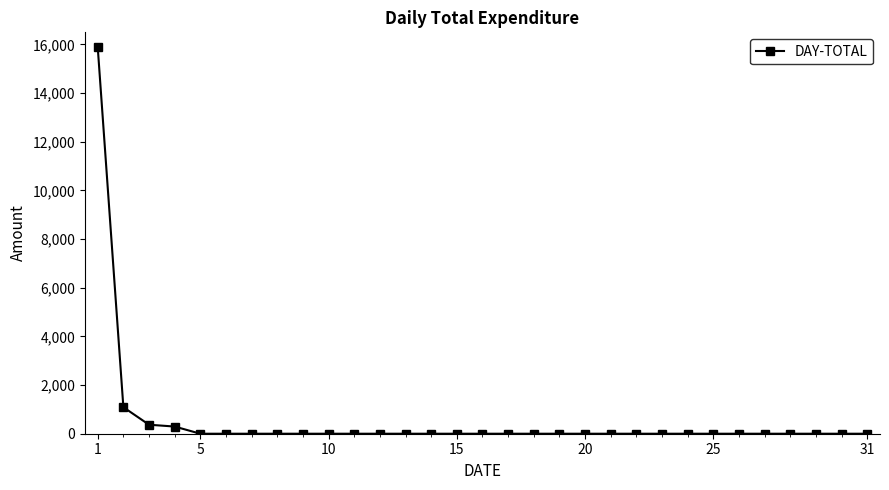

How many distinct data groups are displayed?

1